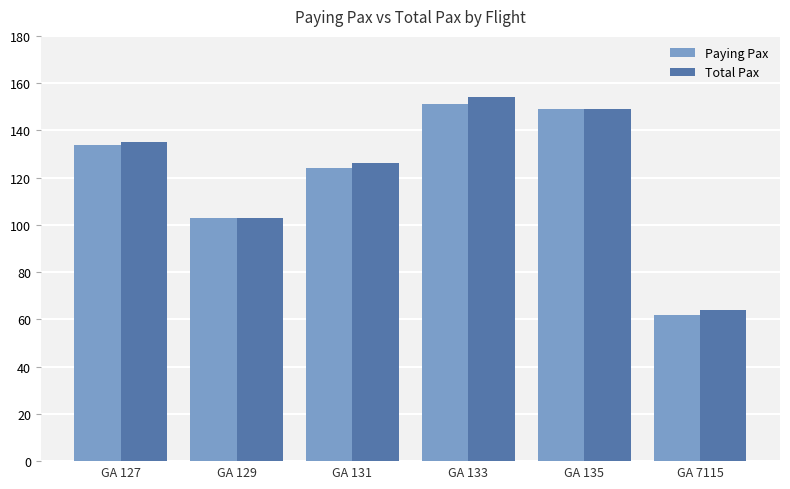

What is the sum of all Paying Pax values?

723